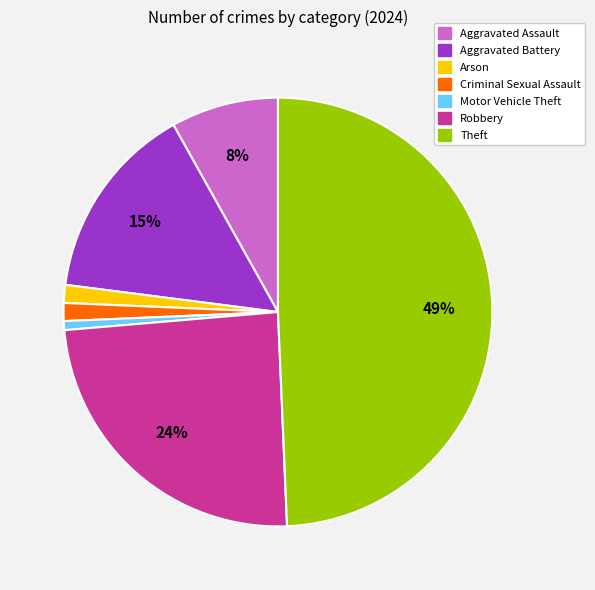

Is there any slice that represents more than half of the pie?

No